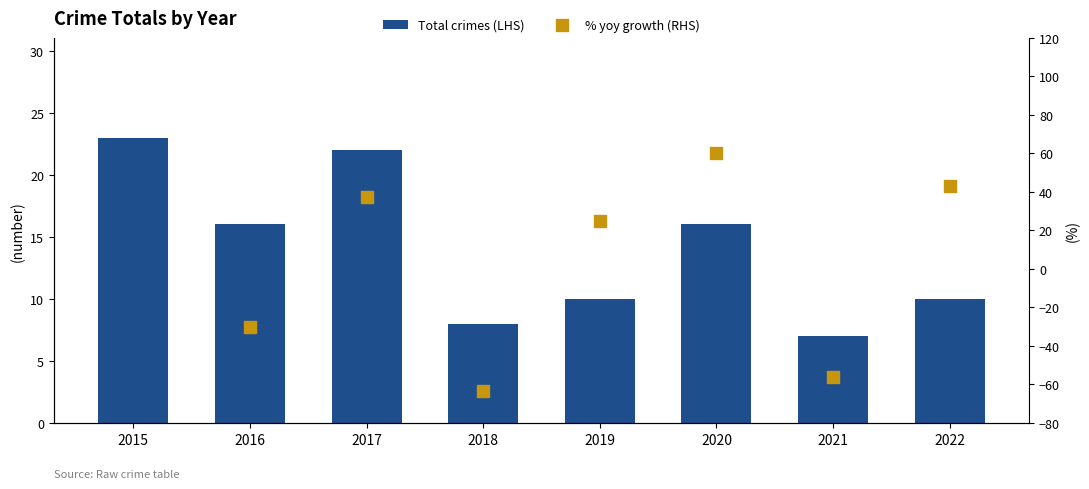

Which series has the largest total across all categories?

Total crimes (LHS)